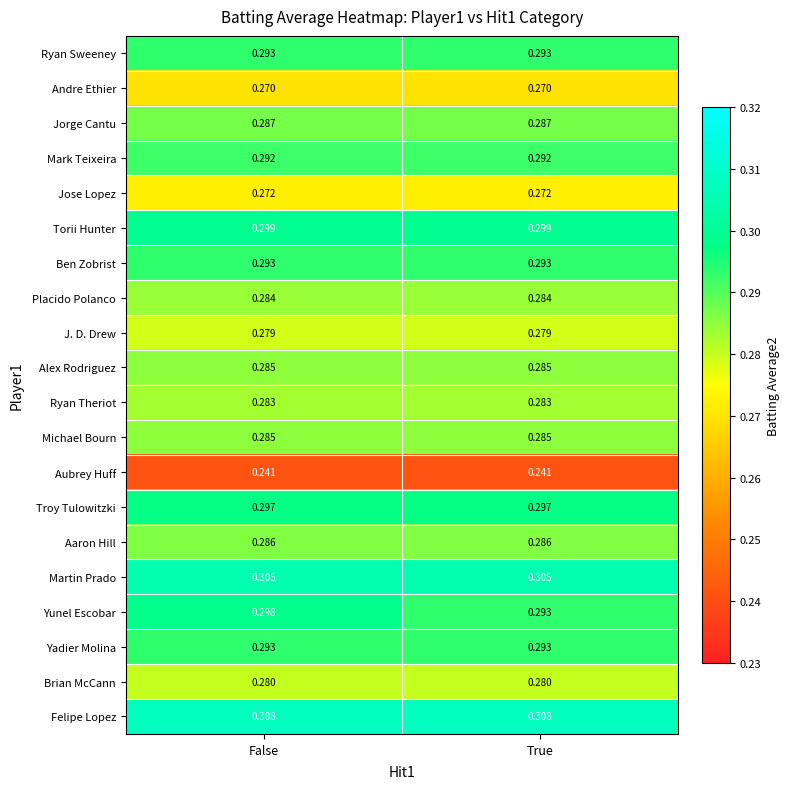

Which series has the largest total across all categories?

Felipe Lopez